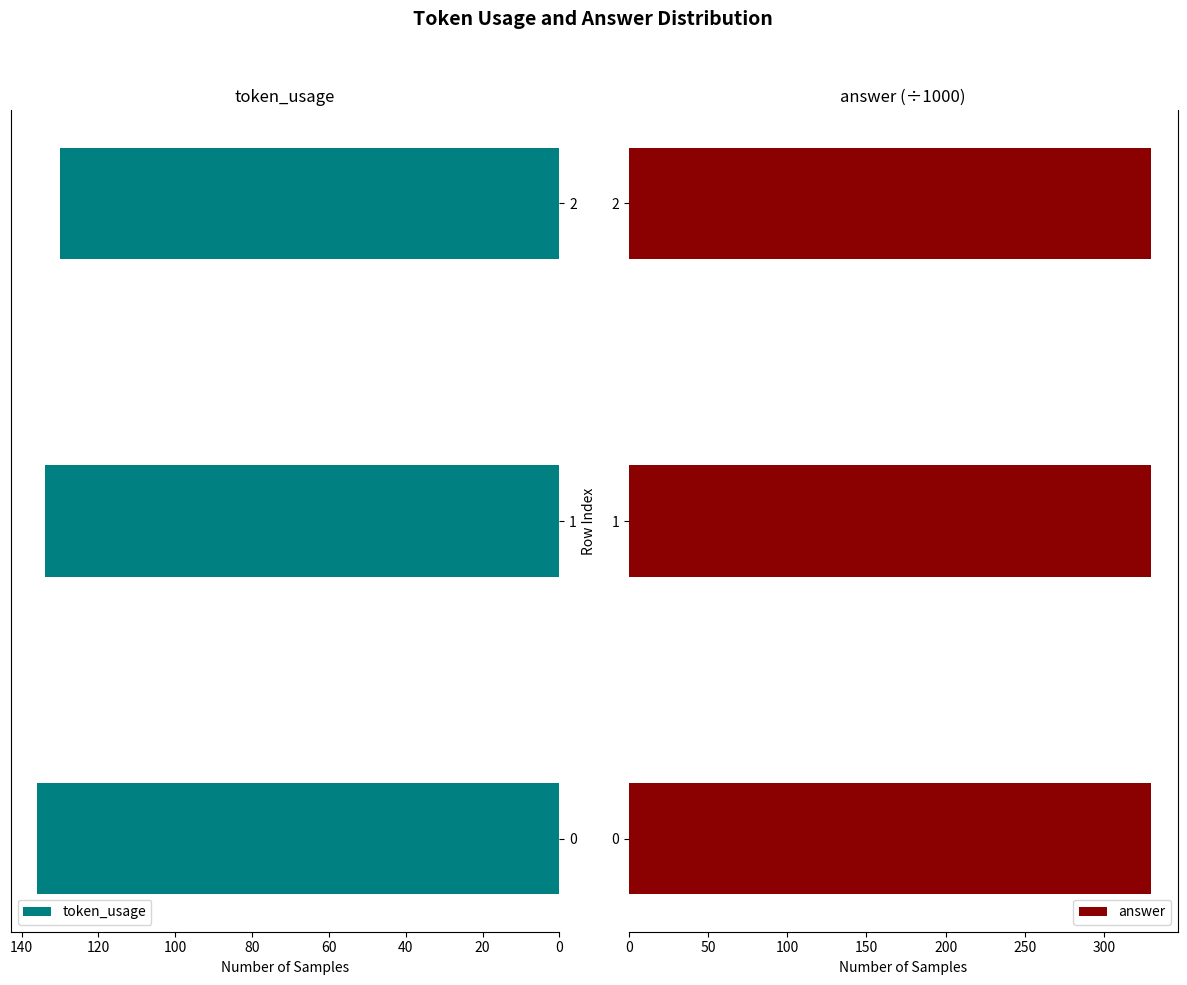

What is the difference between the maximum and minimum values in the token_usage series?

6